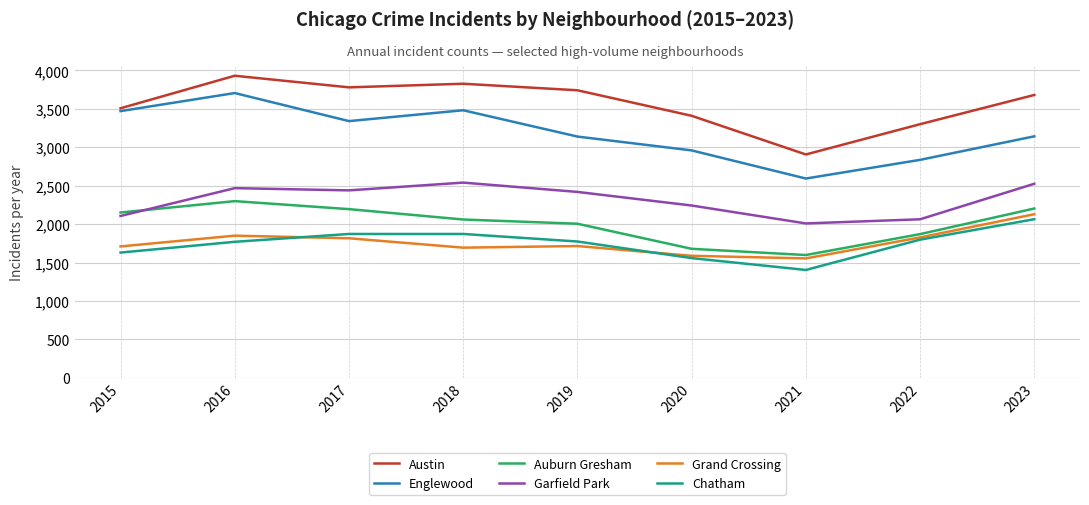

True or false: Auburn Gresham has a value of 2005 at 2019.

True